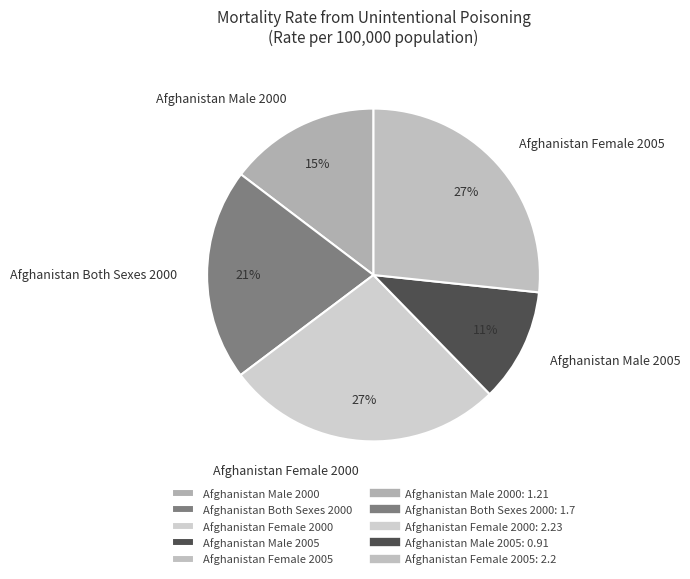

Does Afghanistan Male 2005 account for over 50% of the chart?

No